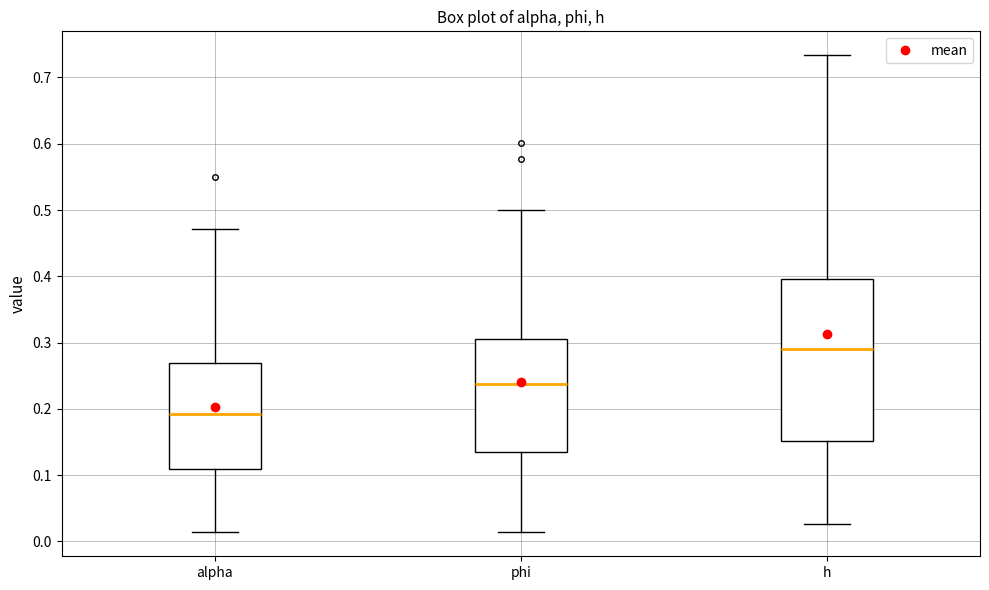

Reading left to right, read every box against the y-axis: the position of its median line, the range the box covers, and the ends of its whiskers. The values are not printed on the chart, so give them approximately, as read against the axis.

alpha: median 0.19, box 0.11 to 0.27, whiskers 0.01 to 0.47
phi: median 0.24, box 0.14 to 0.30, whiskers 0.01 to 0.50
h: median 0.29, box 0.15 to 0.40, whiskers 0.03 to 0.73